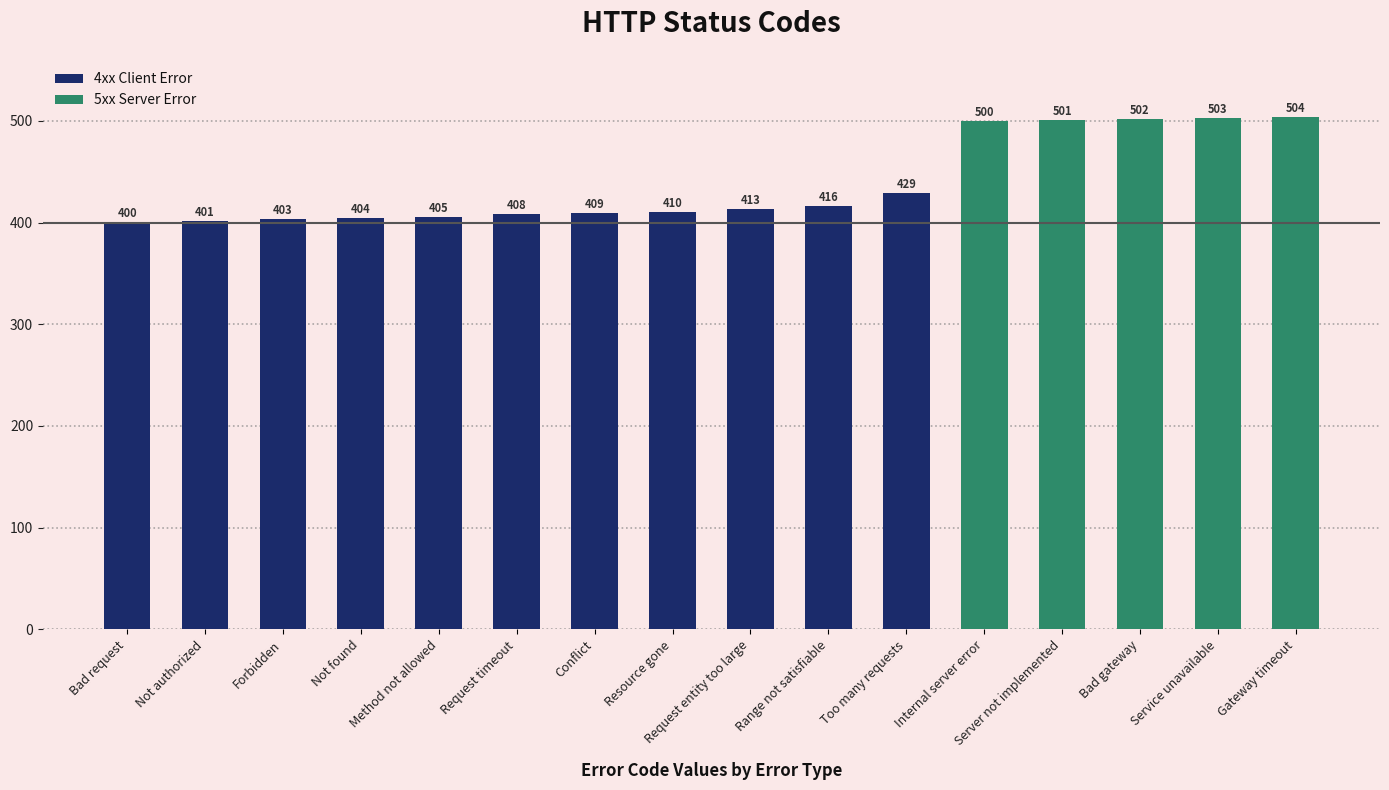

What is the average value?

438